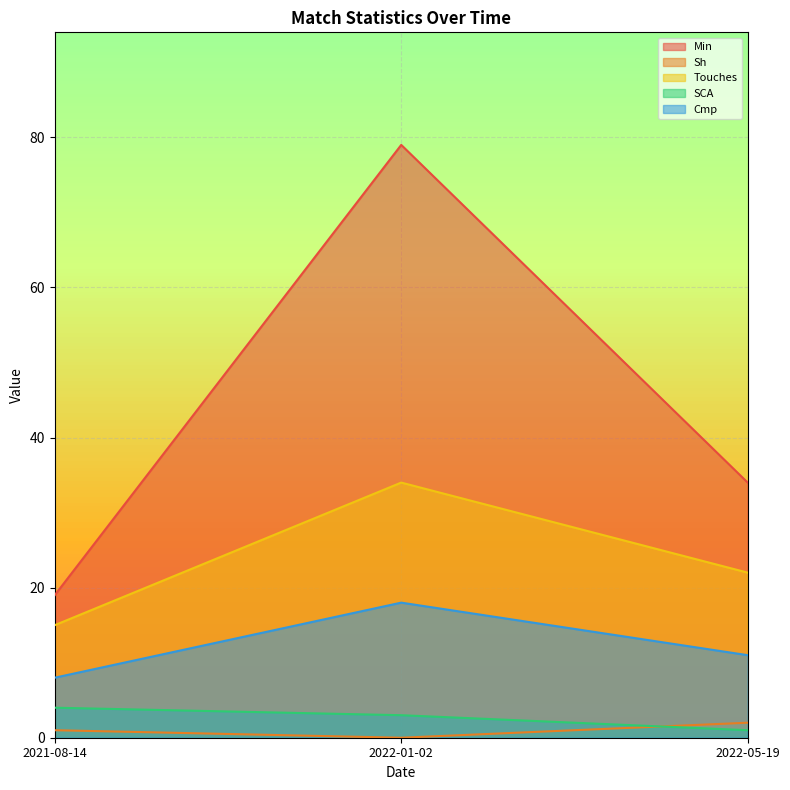

Which has a higher value, 2021-08-14 or 2022-01-02?

2022-01-02